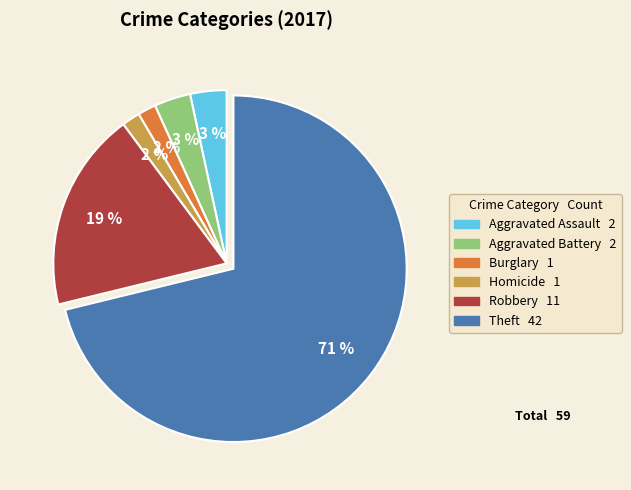

To the nearest percent, what is the average slice percentage?

17%